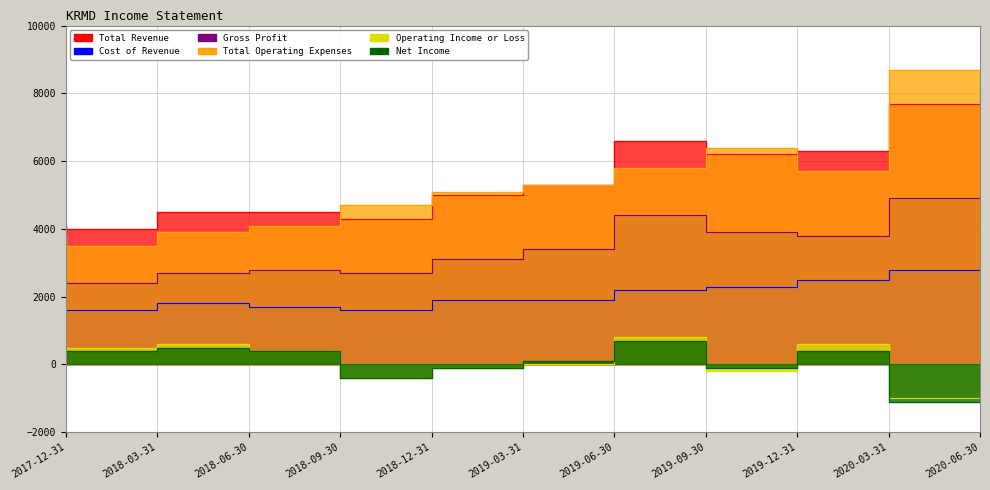

What is the spread (max minus min) of values at 2018-06-30?

4000